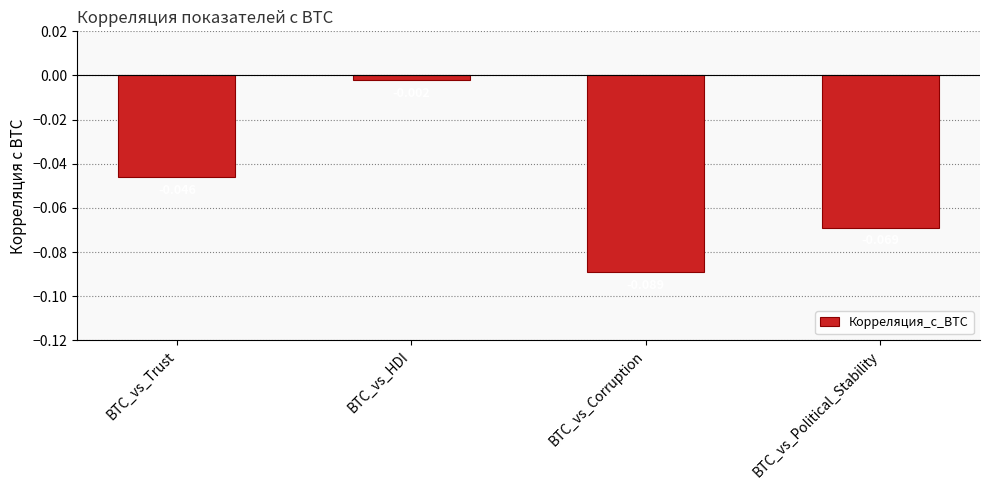

At which label is the value closest to 0?

BTC_vs_HDI